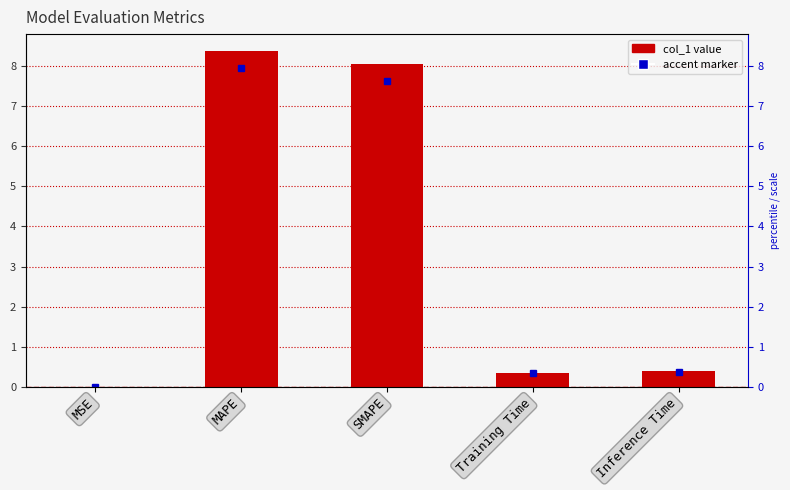

Reading left to right, extract all data points from this chart.

MSE=0.0	MAPE=8.4	SMAPE=8.0	Training Time=0.4	Inference Time=0.4